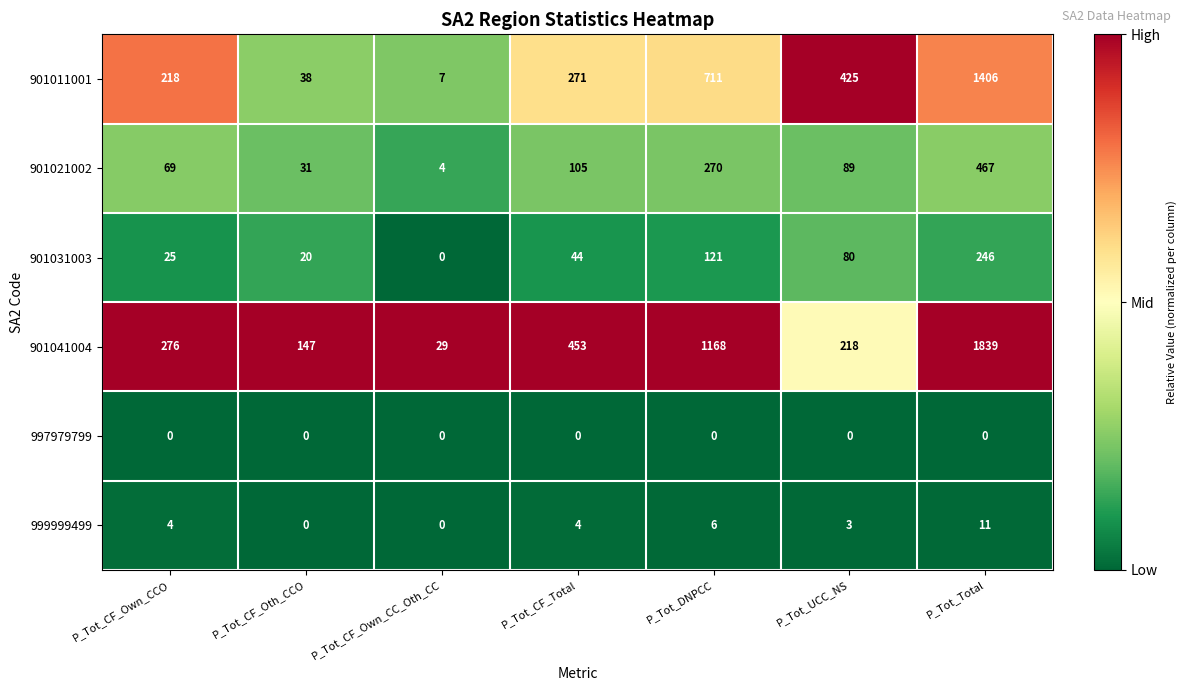

What is the spread (max minus min) of values at P_Tot_Total?

1839